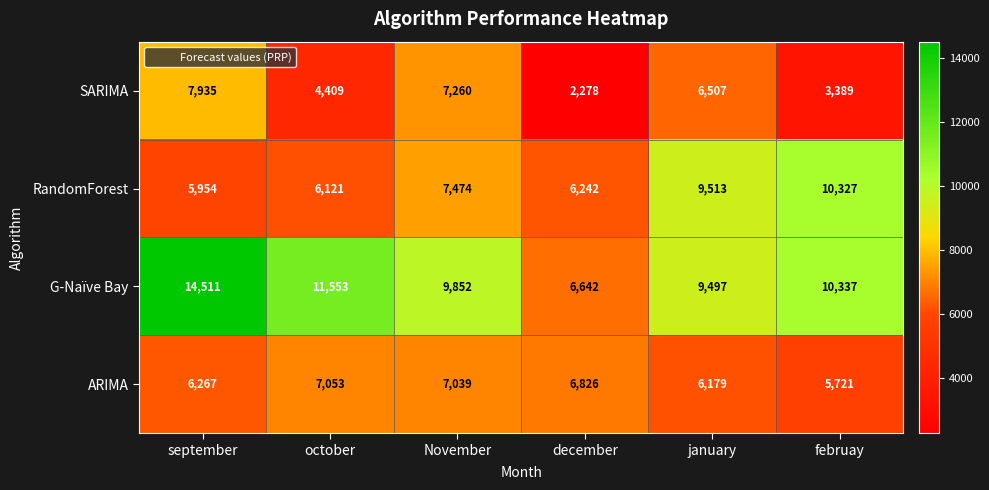

Which series has the largest range (max minus min)?

G-Naïve Bay